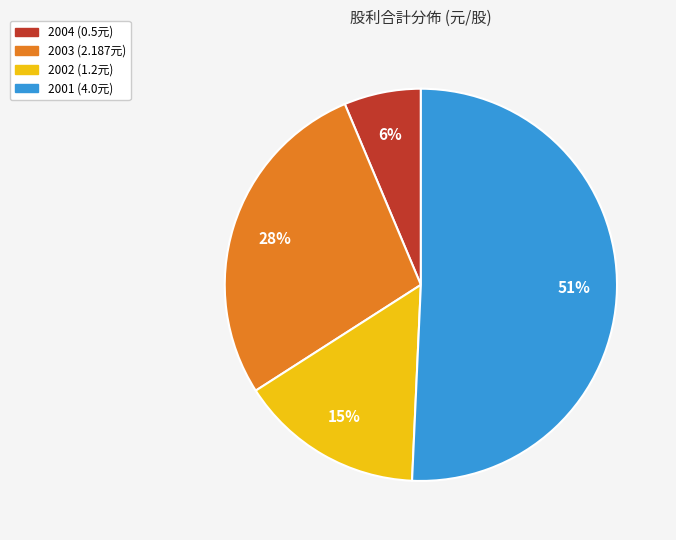

To the nearest percent, what is the combined percentage of 2001 and 2004?

57%